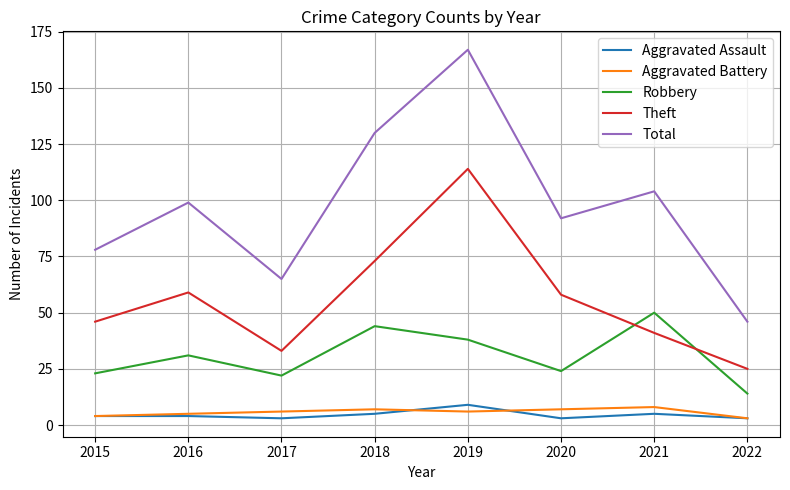

What is the greatest value displayed?

167